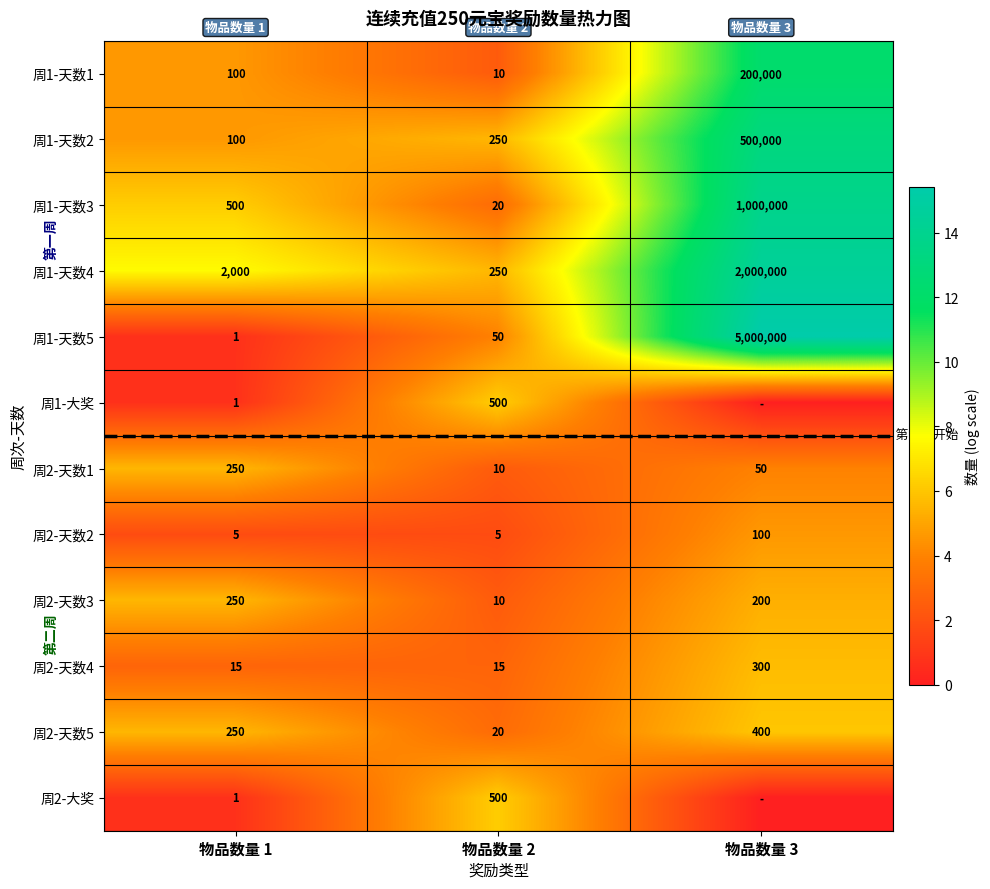

True or false: 周1-天数1 has a value of 1.1 at 物品数量 2.

False